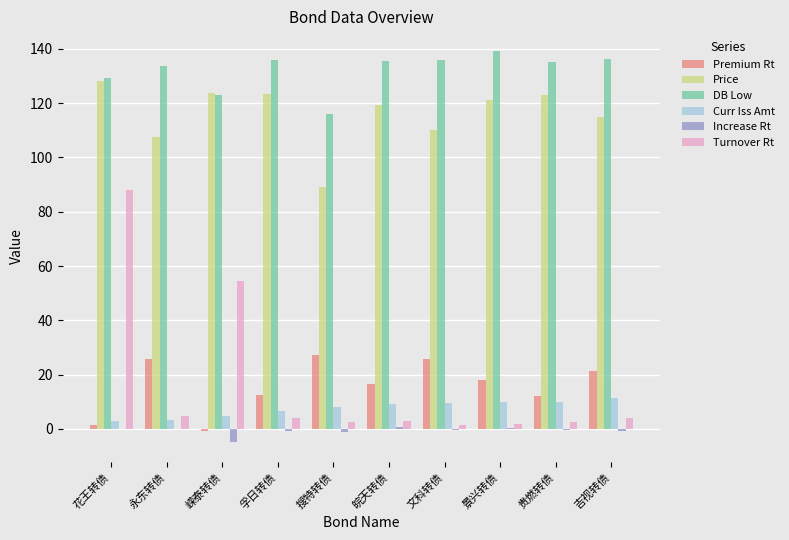

What is the total value across all series at 永东转债?

275.3